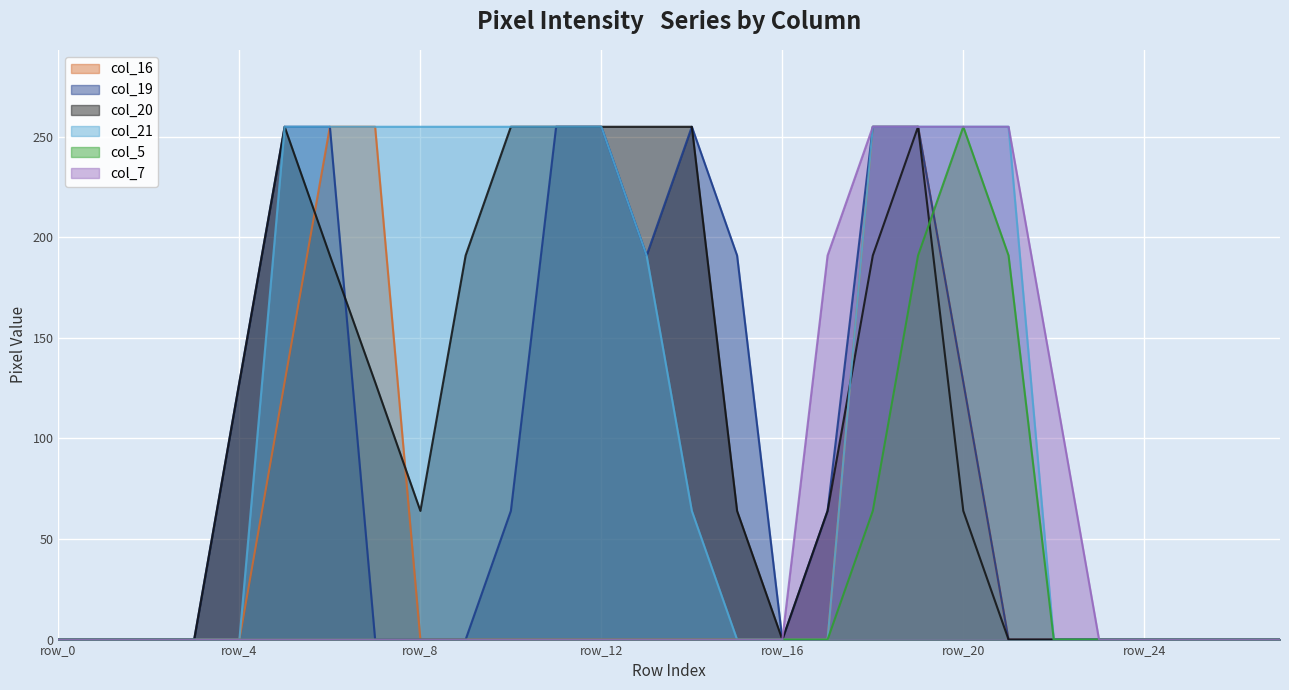

Which series changed the most between row_10 and row_19?

col_16